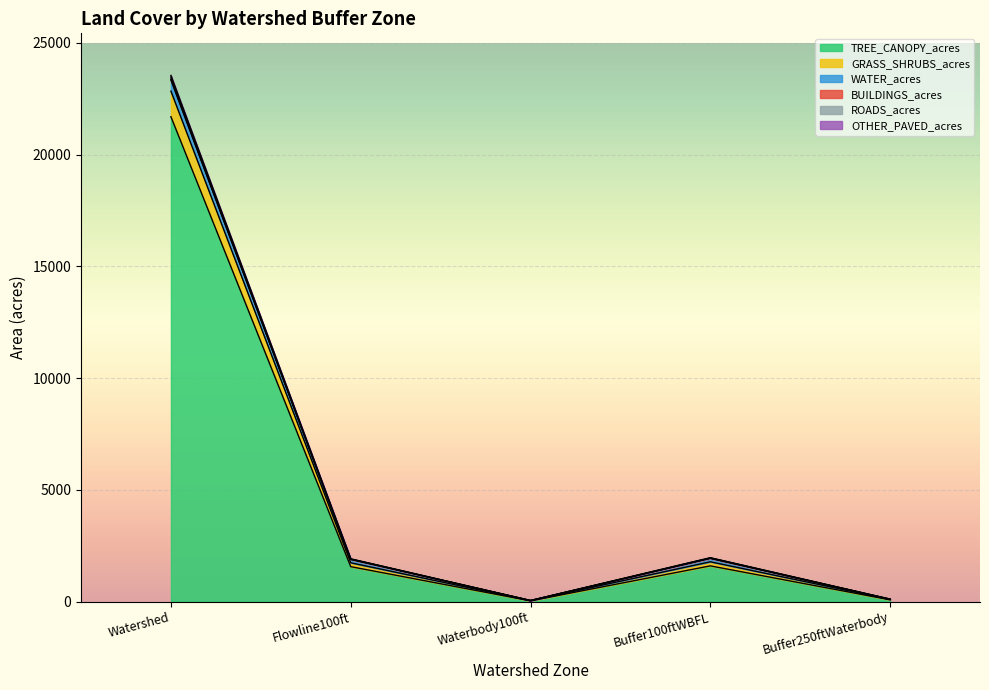

How many categories are shown in the chart?

5